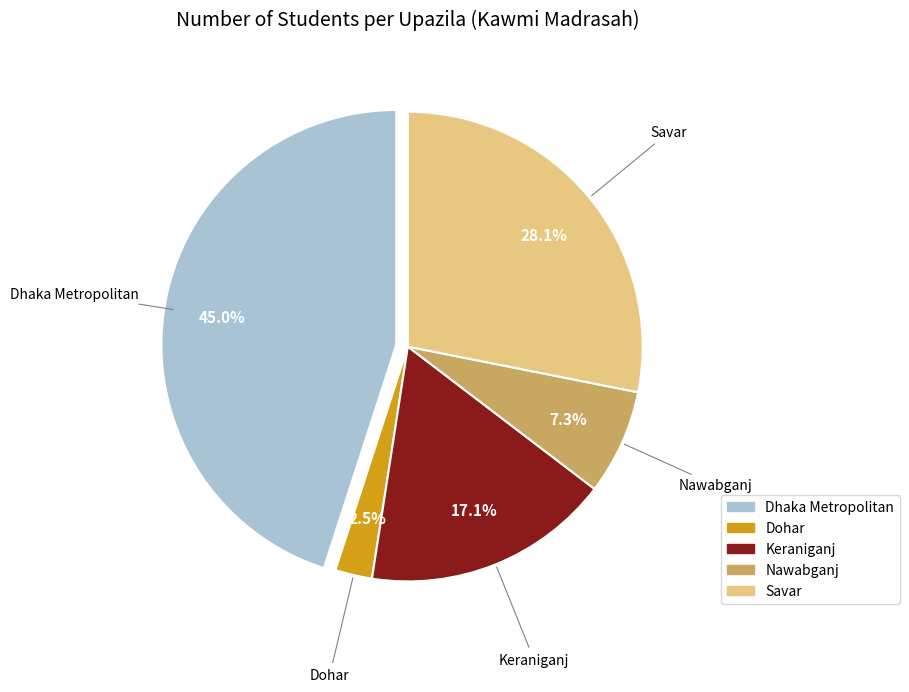

Between Nawabganj and Dhaka Metropolitan, which is larger?

Dhaka Metropolitan